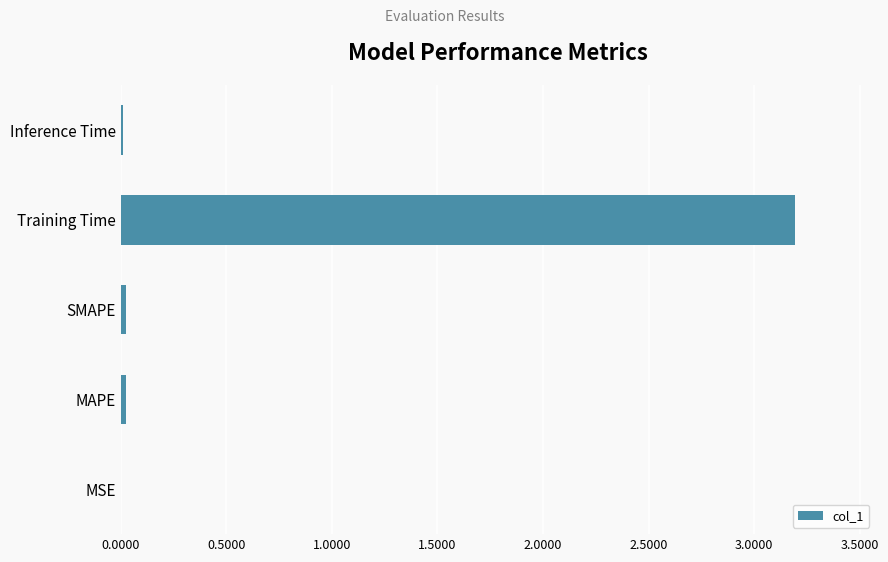

What is the sum of all values?

3.3